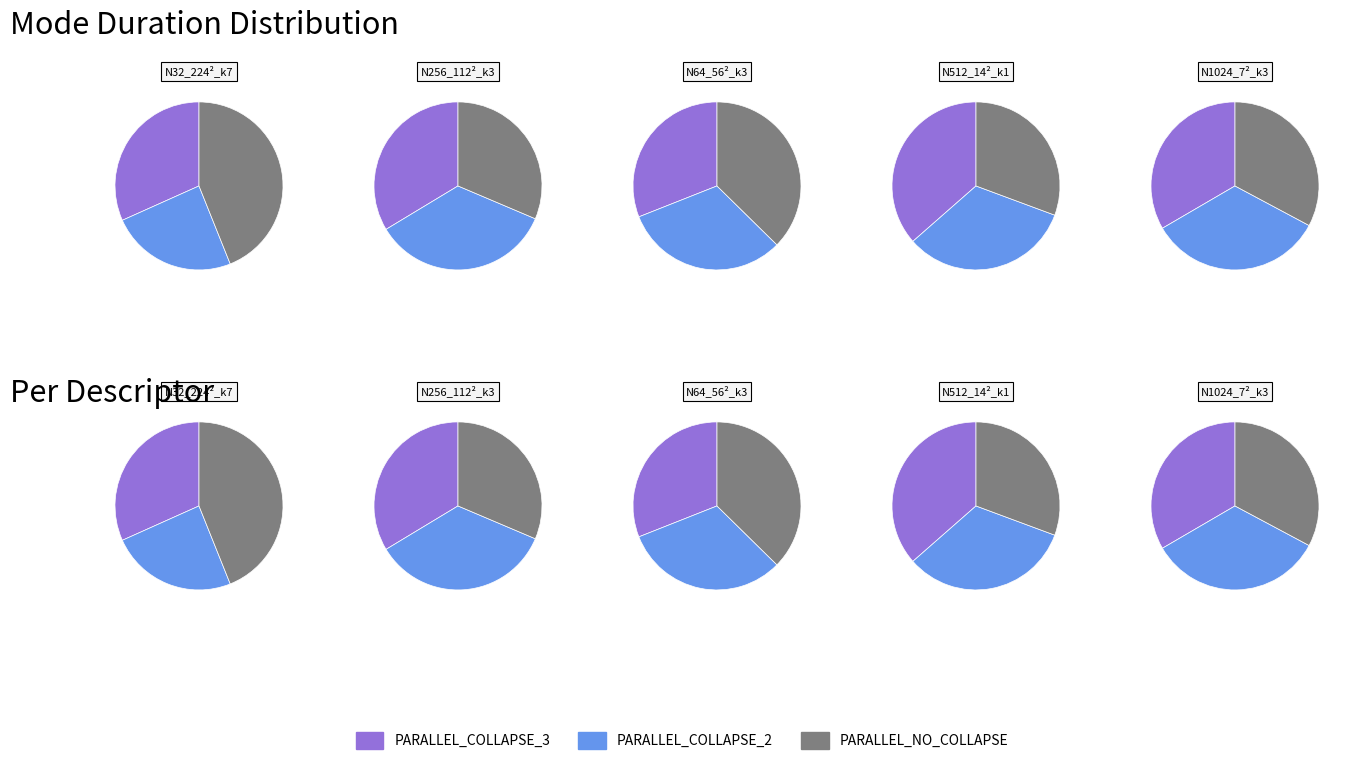

To the nearest percent, what is the combined percentage of PARALLEL_NO_COLLAPSE and PARALLEL_COLLAPSE_3?

66%